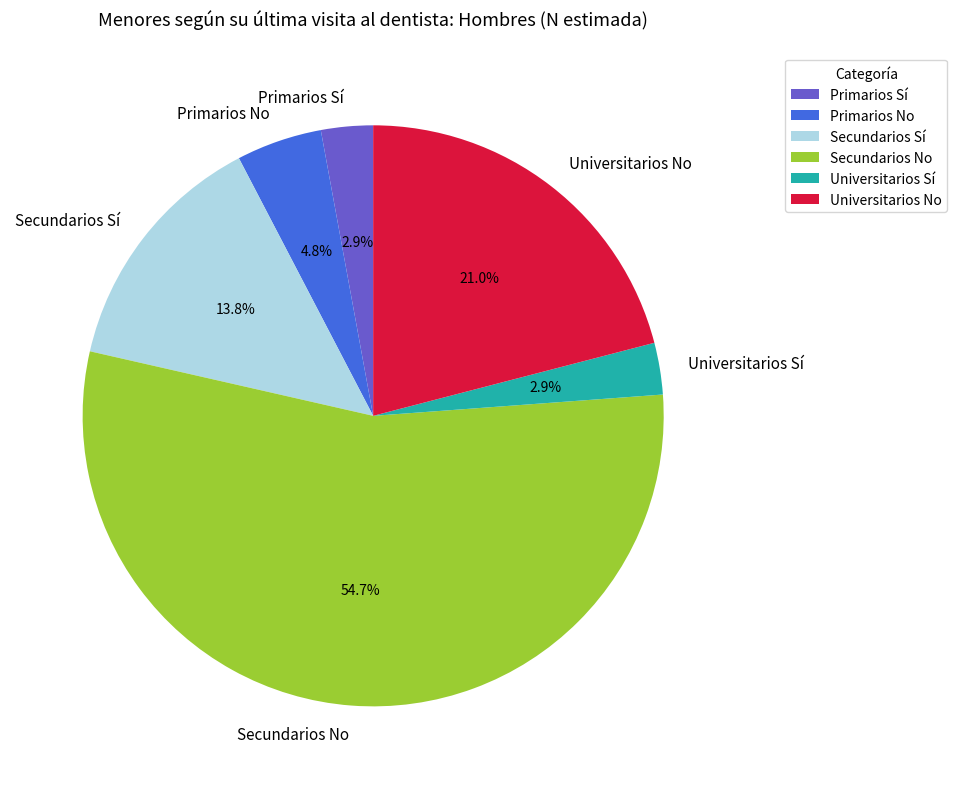

What is the largest slice in the pie chart?

Secundarios No